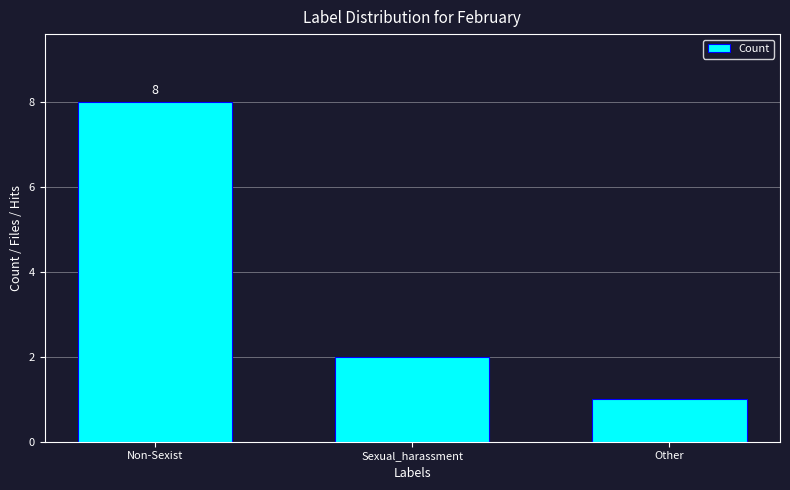

List the labels in order of value, smallest first.

Other, Sexual_harassment, Non-Sexist